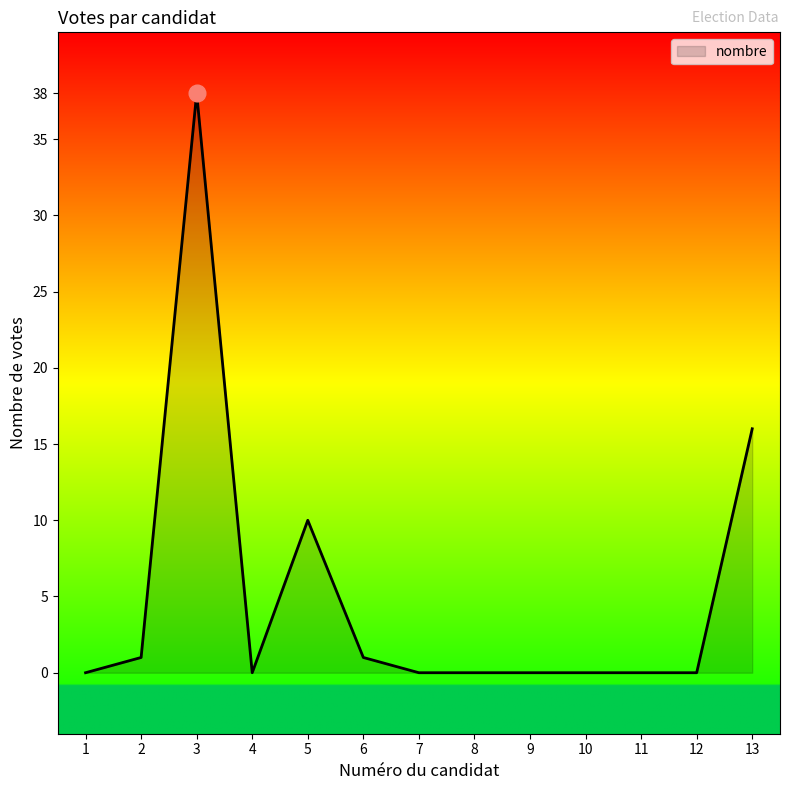

Is it true that the value at 12 is 0?

True